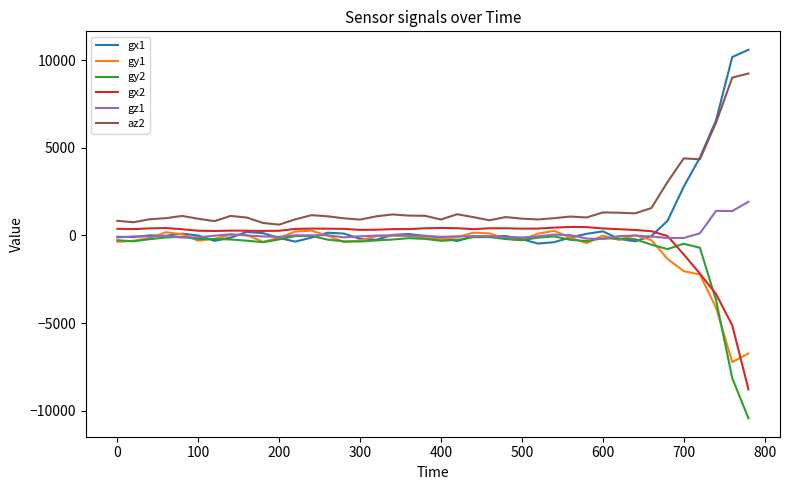

Which series has the largest range (max minus min)?

gx1